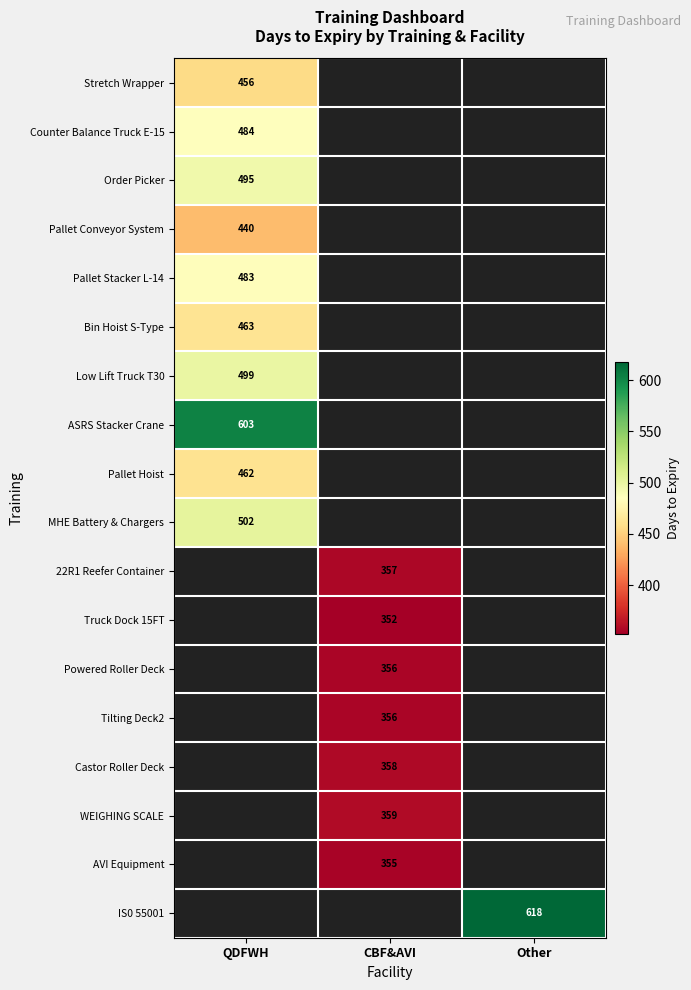

Is it true that Truck Dock 15FT equals 352 at CBF&AVI?

True